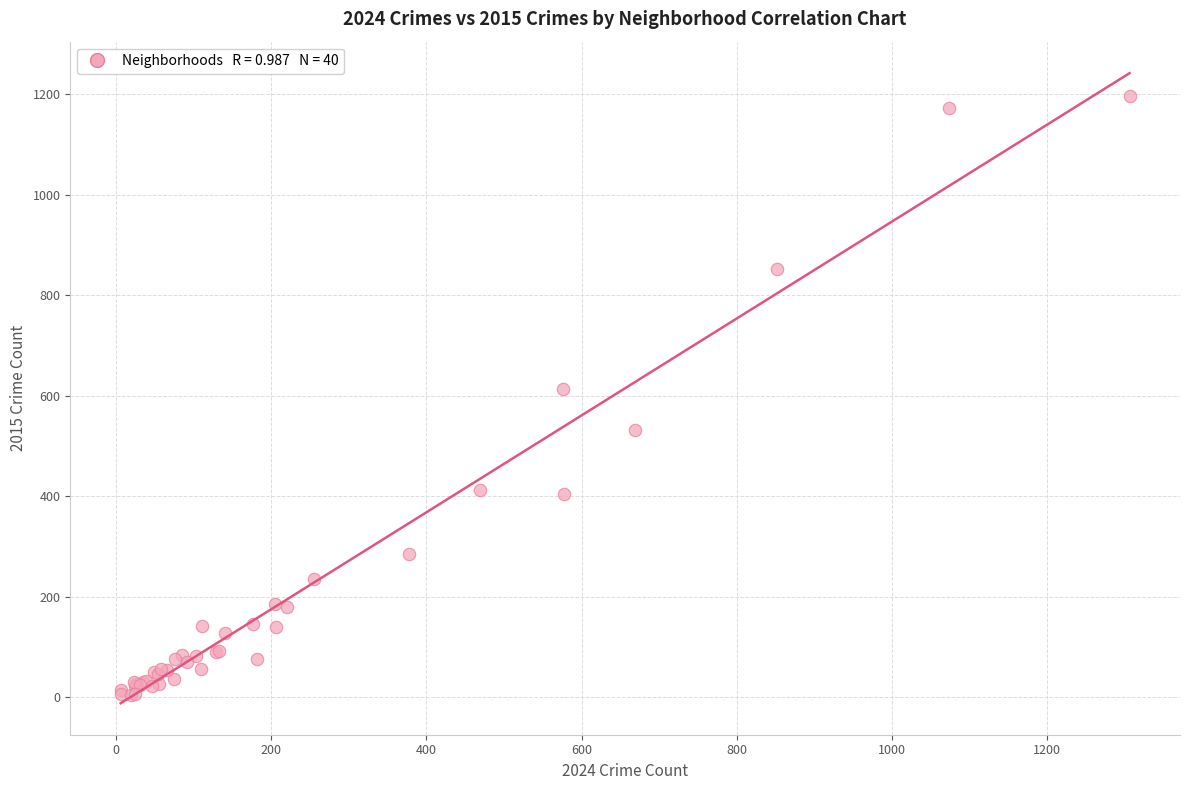

What Y value in the scatter plot is closest to 600?

614